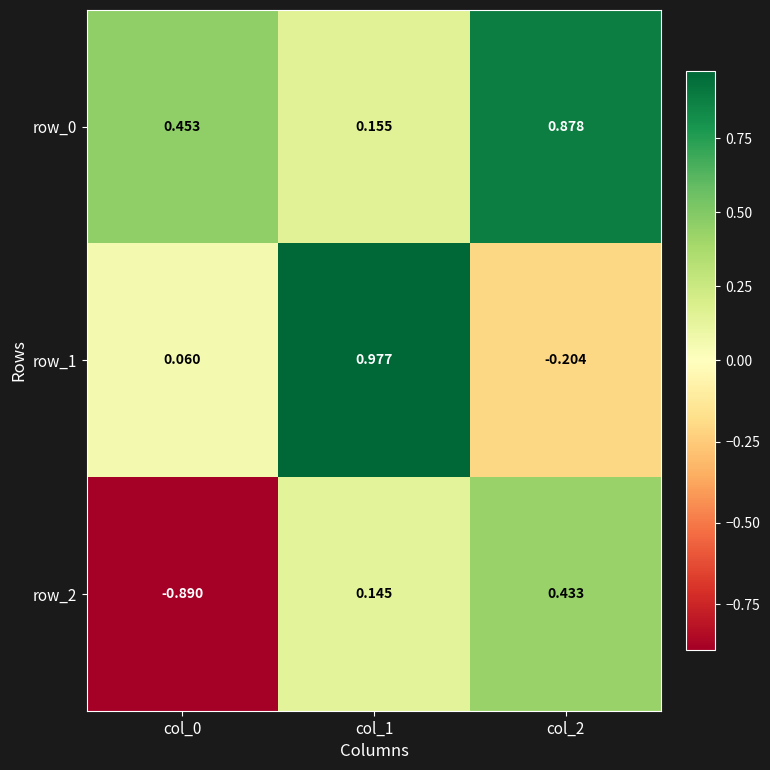

Is the value of row_0 at col_2 greater than the value of row_2 at col_1?

Yes